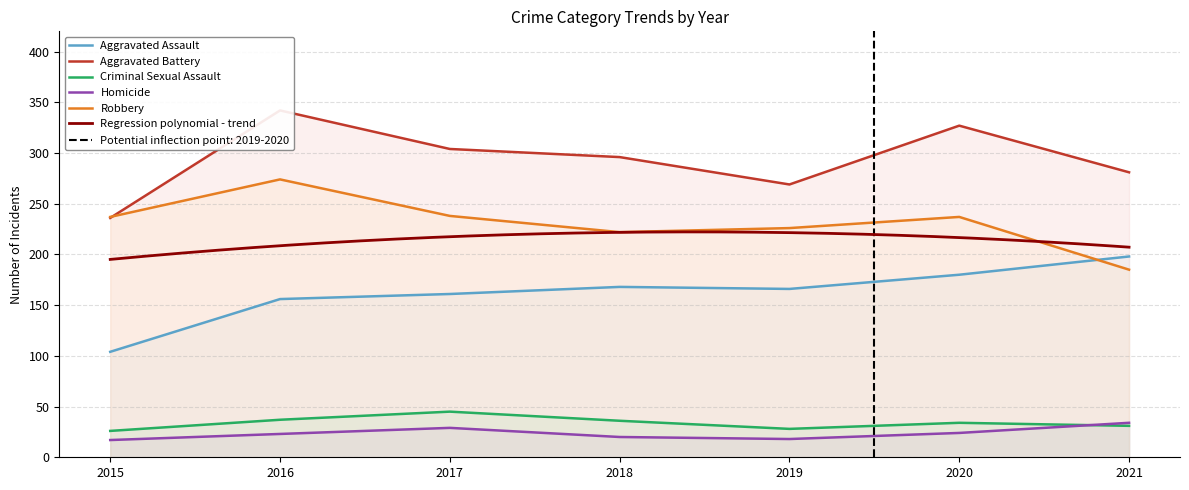

Where is the first local maximum for Homicide?

2017